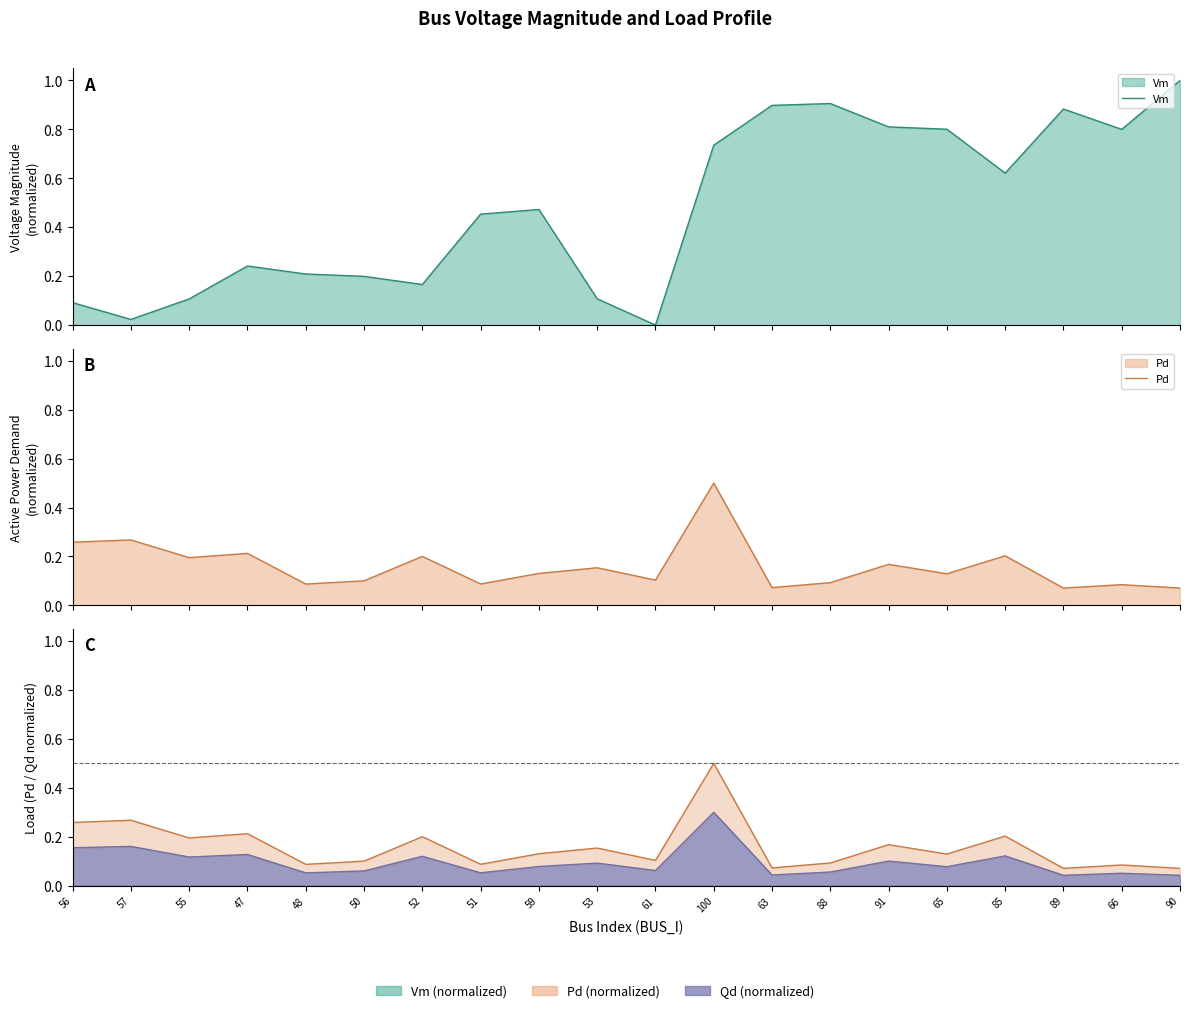

Where is Pd nearest to the value 0?

90